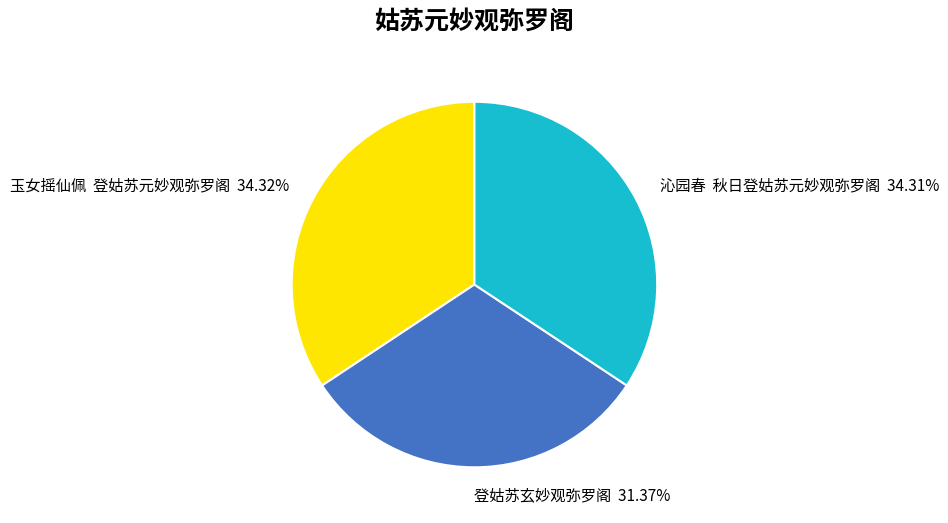

Approximately how many times larger is the value at 登姑苏玄妙观弥罗阁 compared to 沁园春 秋日登姑苏元妙观弥罗阁?

0.9